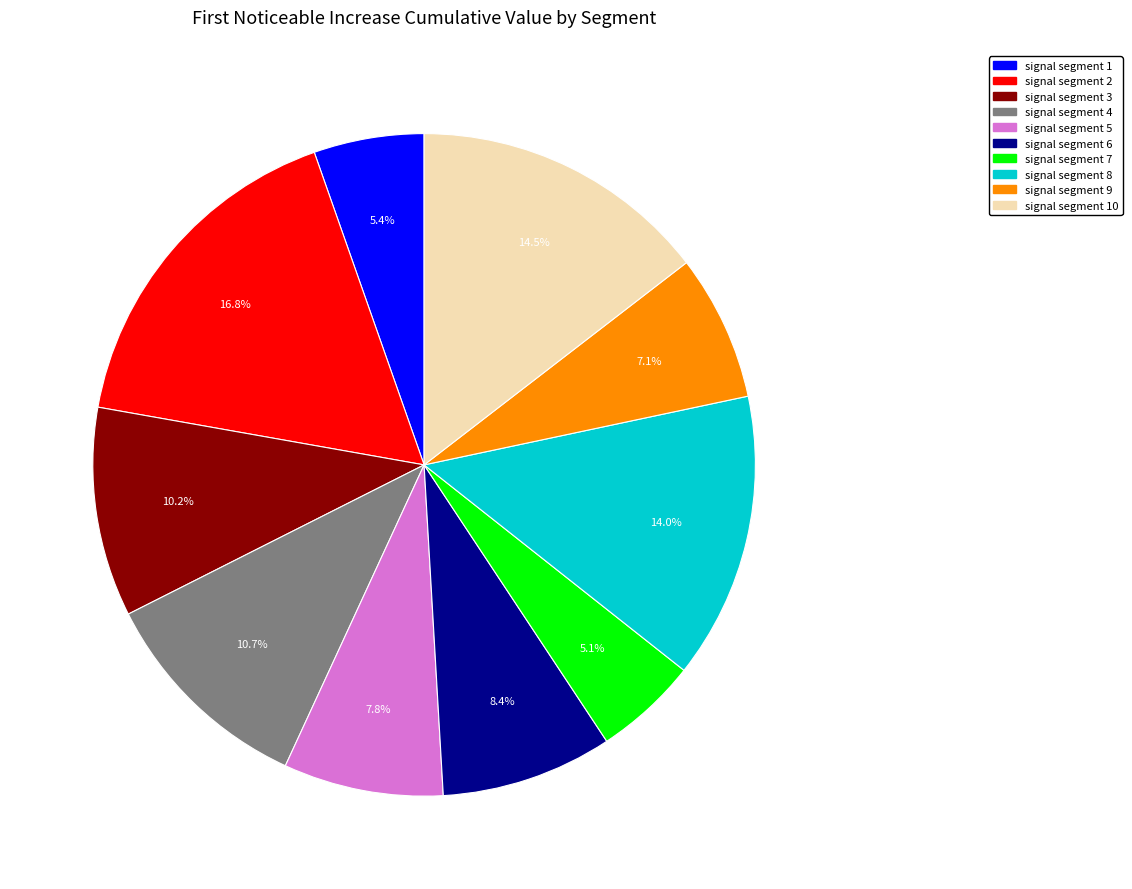

How many segments does this pie chart have?

10